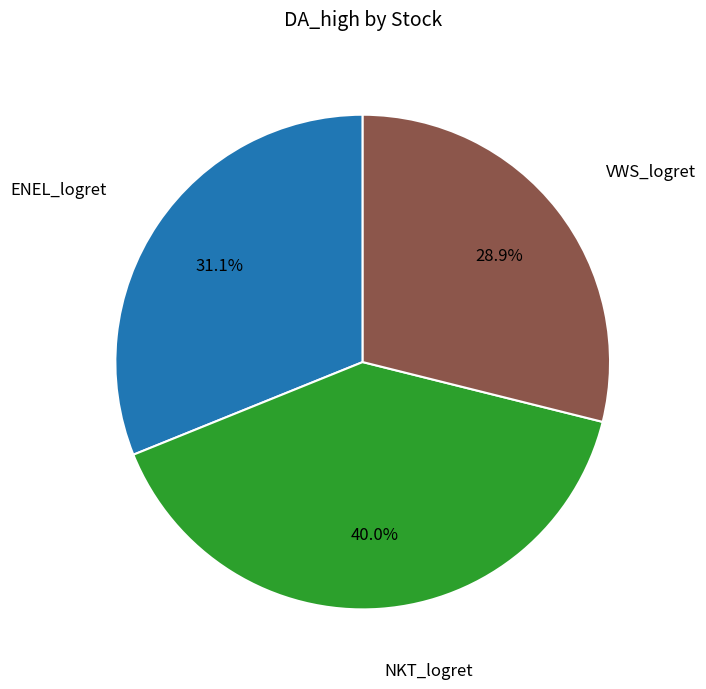

How many slices are in this pie chart?

3